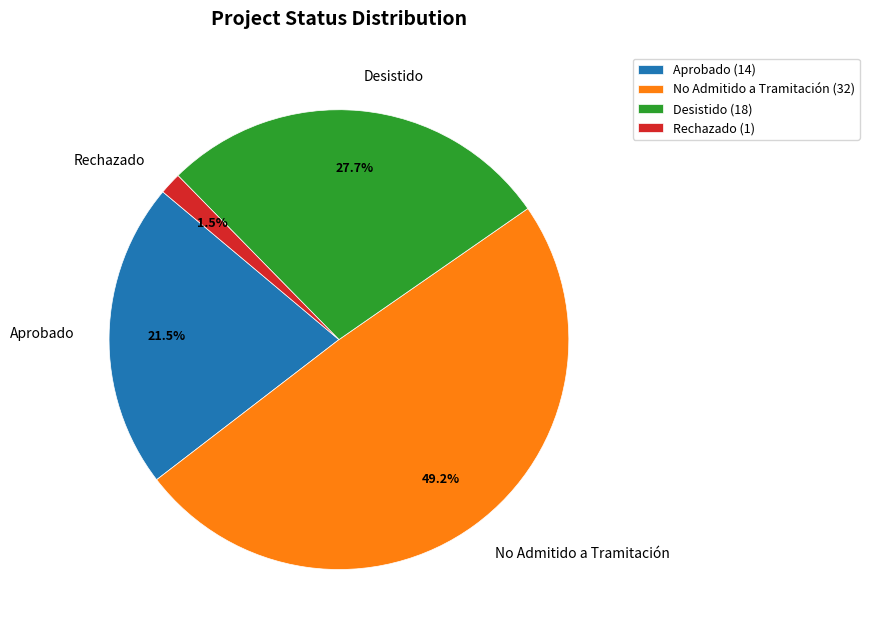

Approximately how many times larger is the value at Desistido compared to No Admitido a Tramitación?

0.6